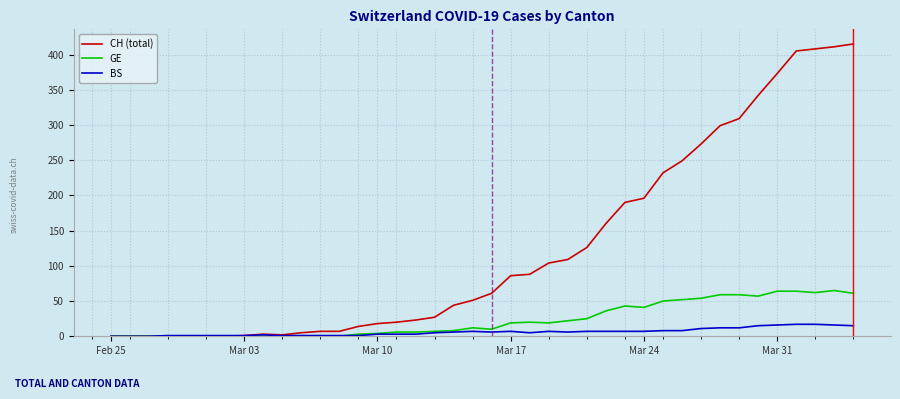

How many categories are shown in the chart?

40